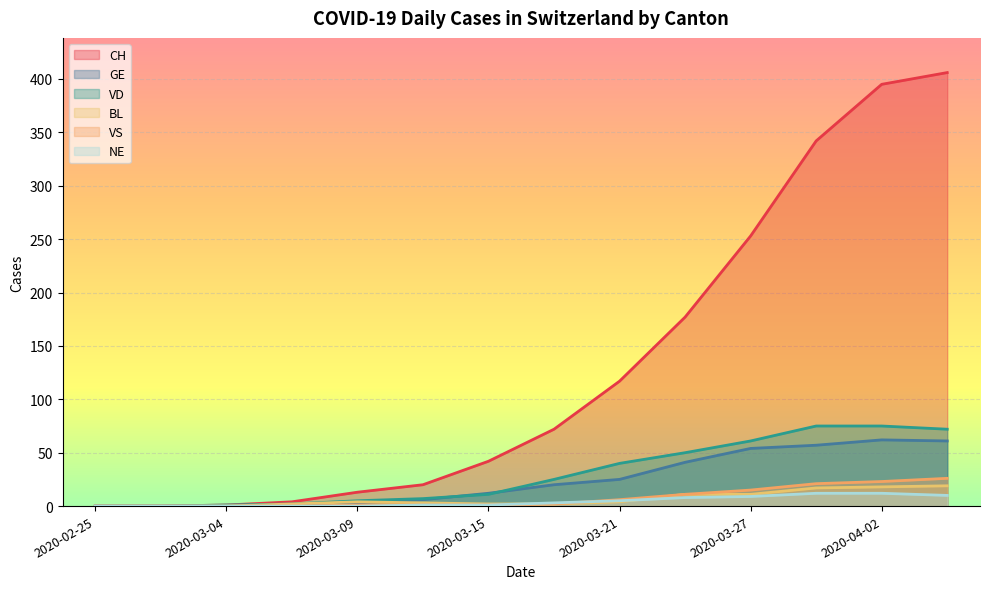

What is the greatest value displayed?

406